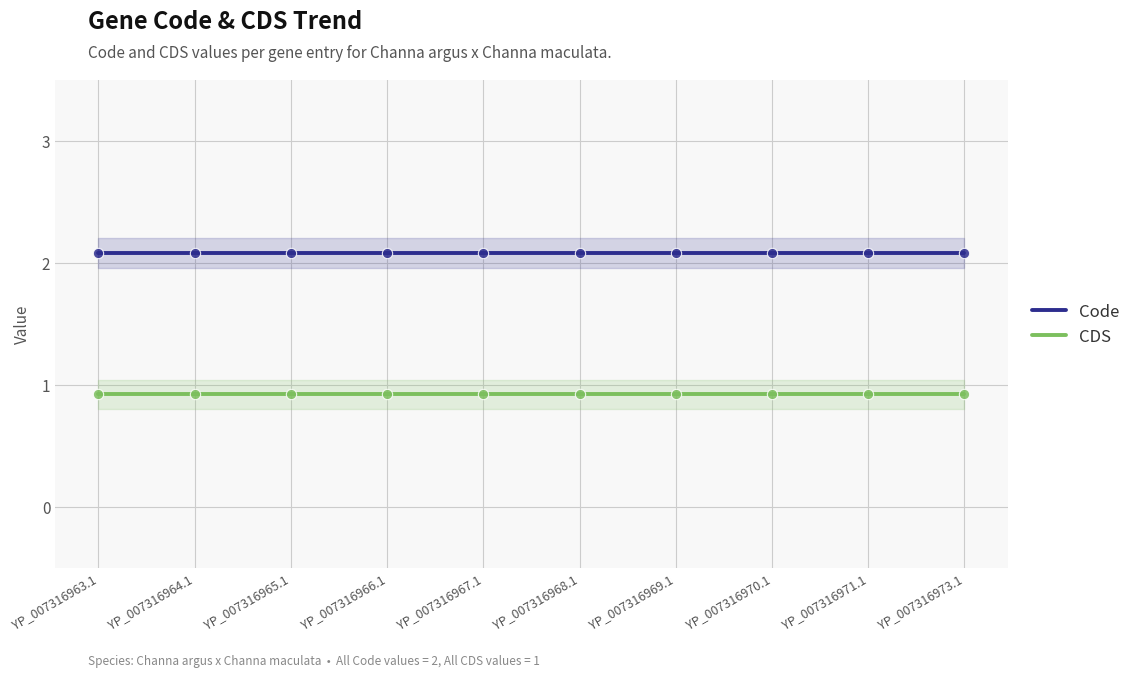

Which series reaches the maximum Y coordinate?

Code